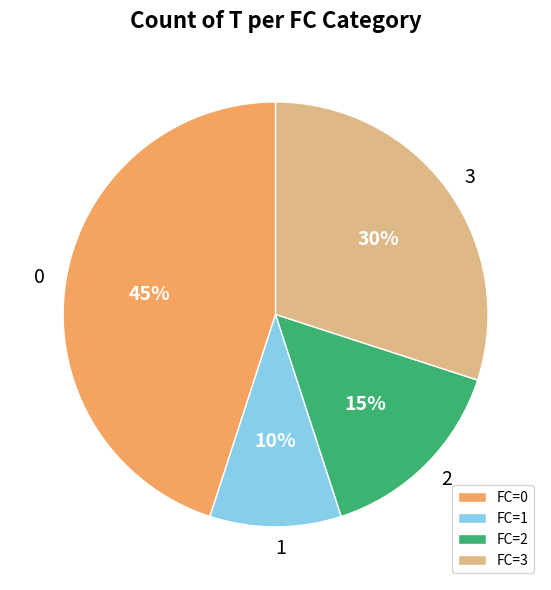

How many segments does this pie chart have?

4